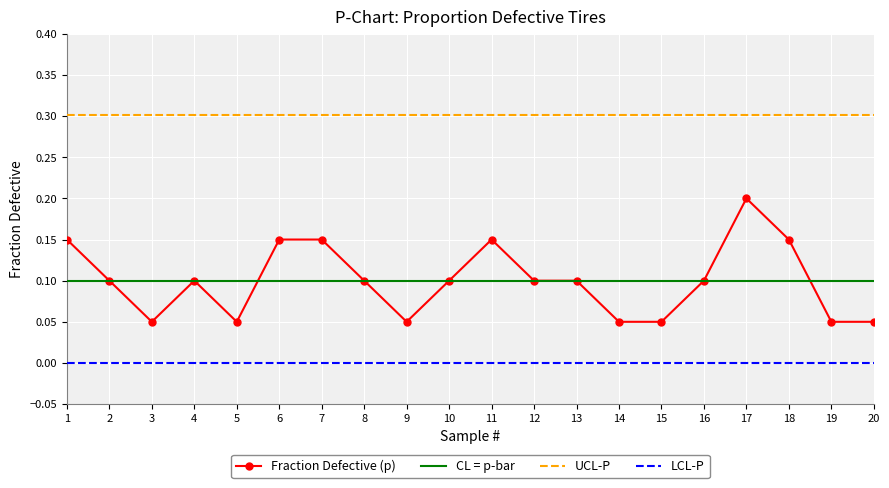

What is the spread (max minus min) of values at 7?

0.3